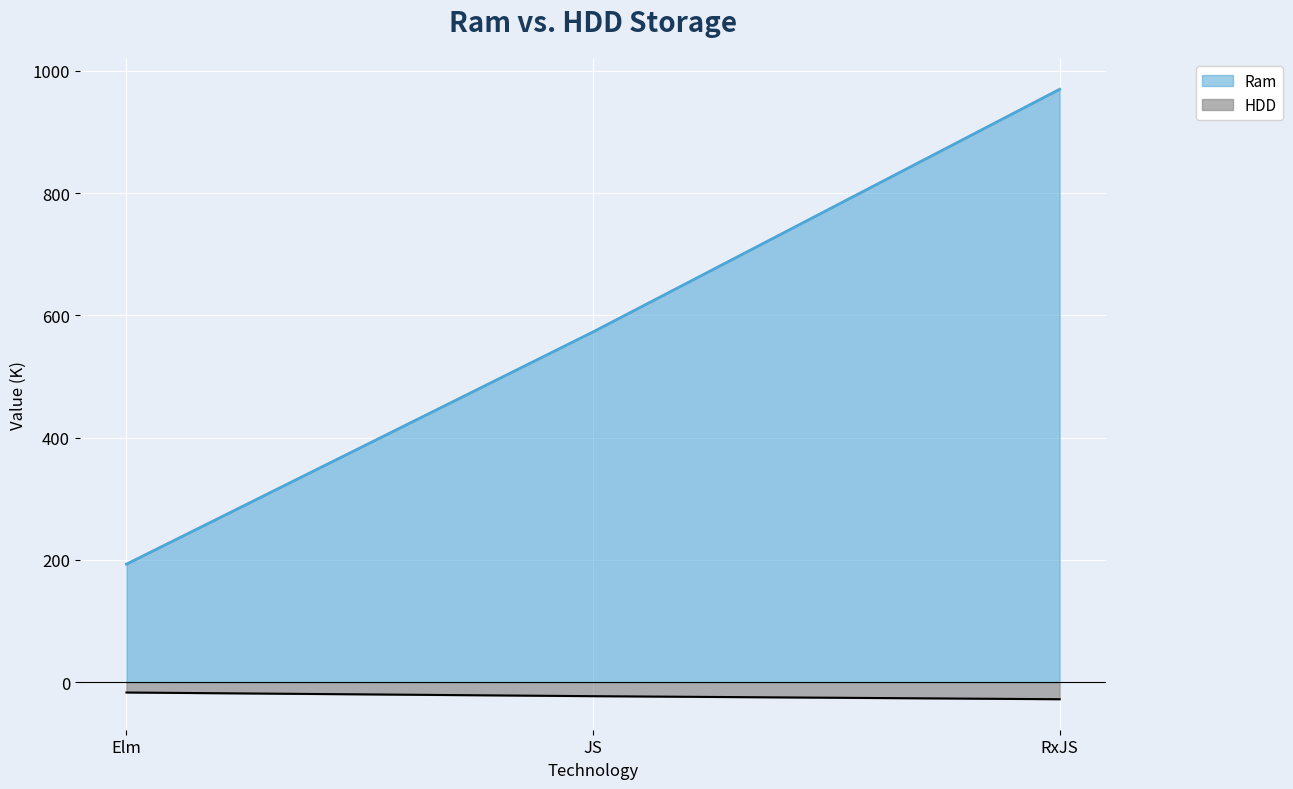

Which series has the widest spread of values?

Ram